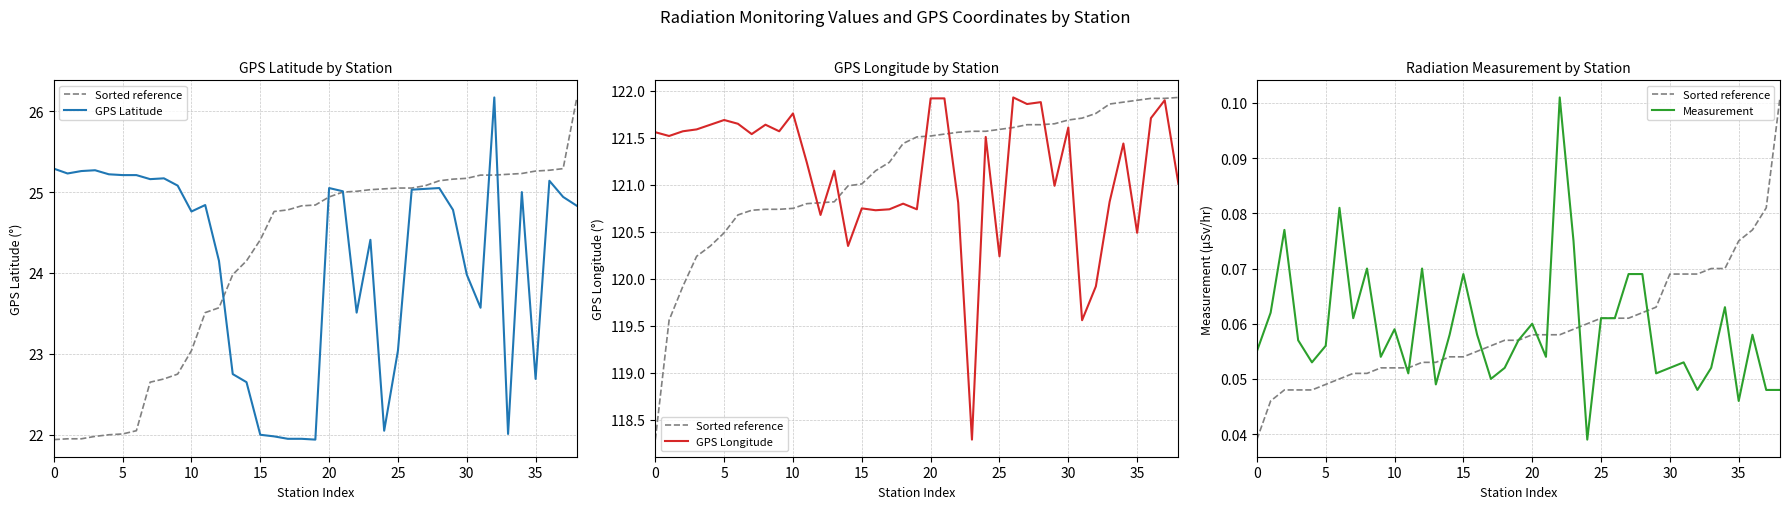

What is the label of the 20th point from the right?

19